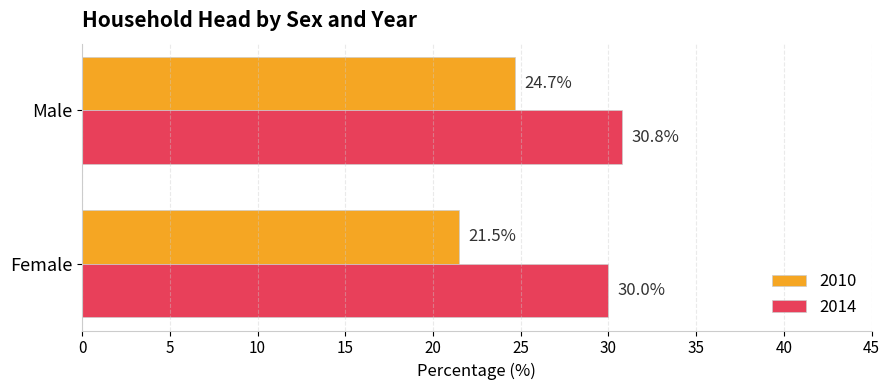

List the labels in order of 2010 value, smallest first.

Female, Male